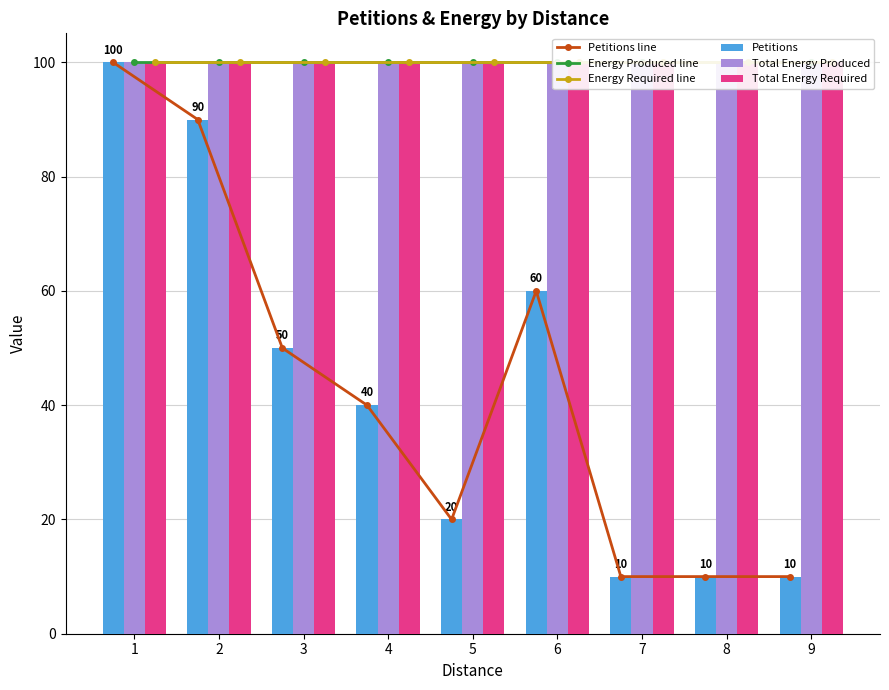

At 2, list the series in order from smallest to largest.

Petitions line, Petitions, Energy Produced line, Total Energy Produced, Energy Required line, Total Energy Required